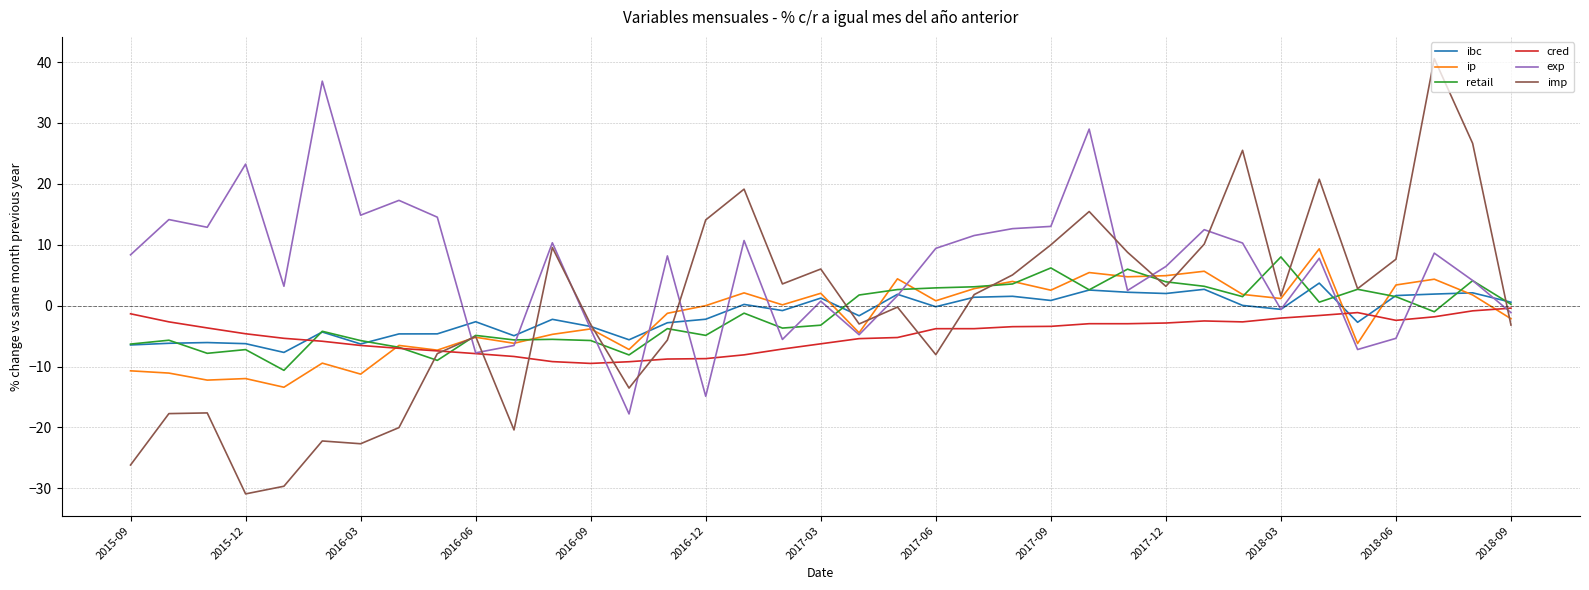

Which series has the largest range (max minus min)?

imp